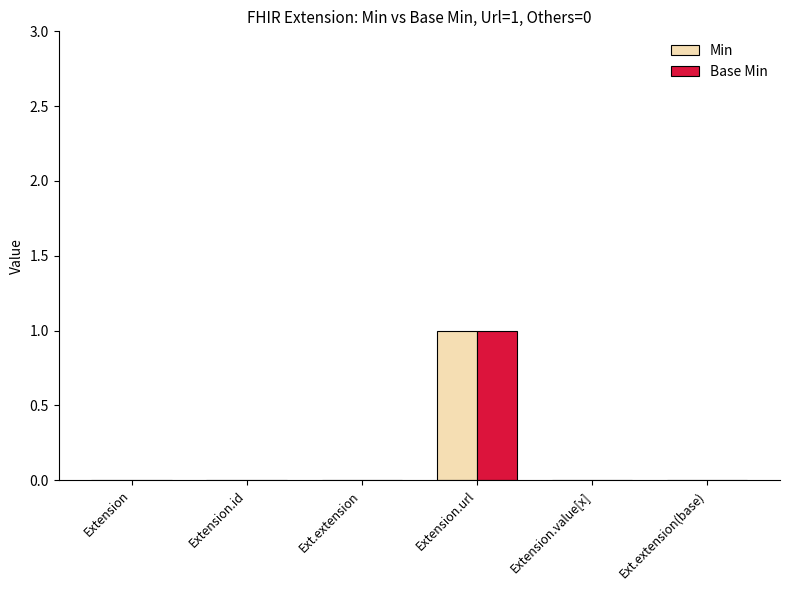

Is it true that Base Min equals 0 at Ext.extension?

True